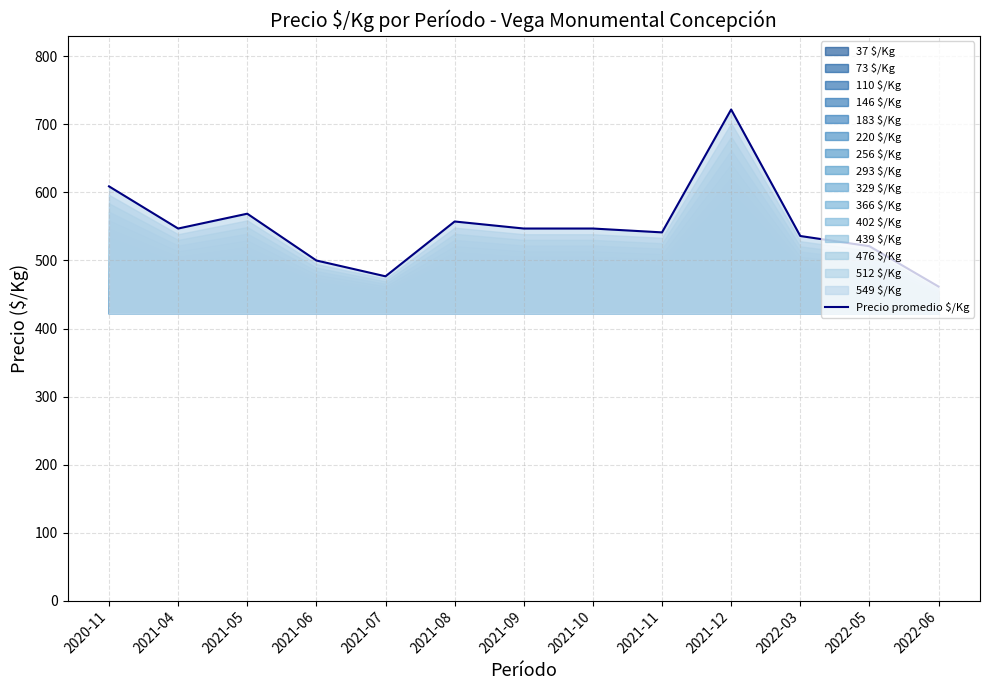

What is the lowest value of the Precio promedio $/Kg series?

461.7